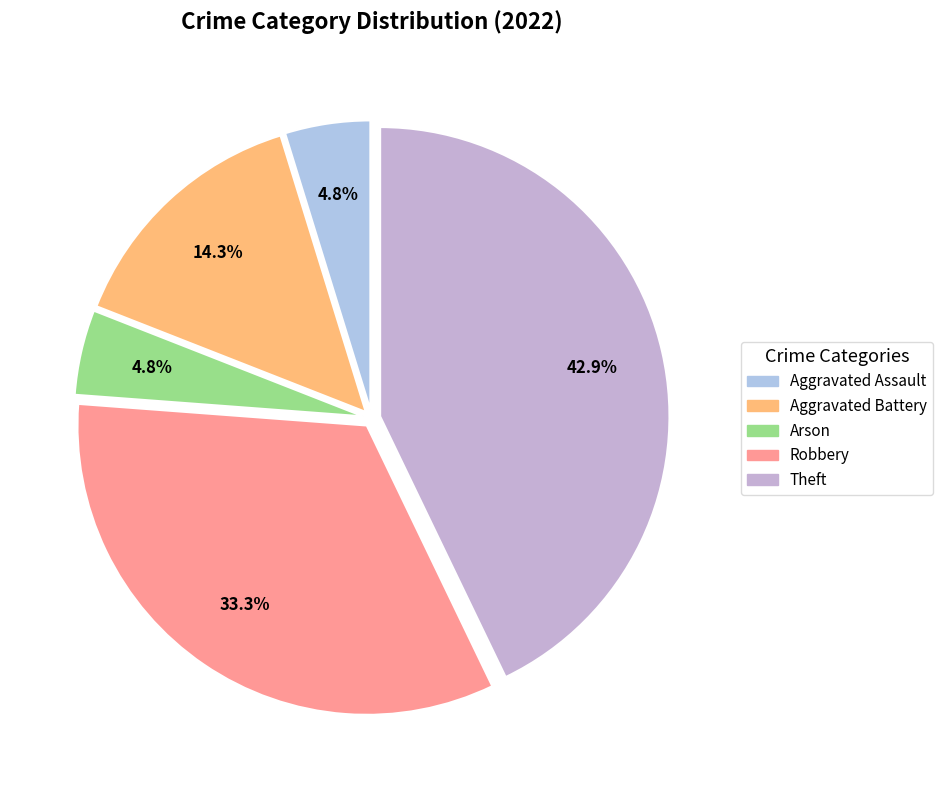

How many slices are in this pie chart?

5